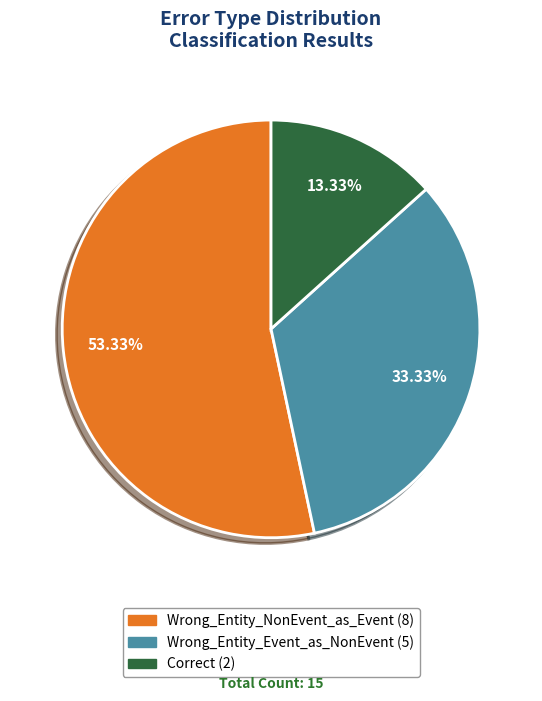

What portion of the pie excludes Wrong_Entity_NonEvent_as_Event?

46.7%